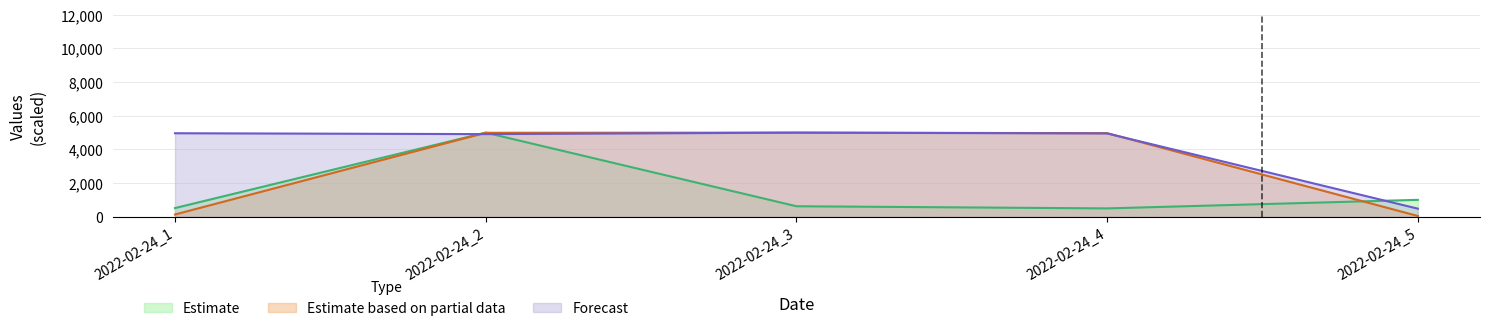

What is the maximum value for Forecast?

5000.0